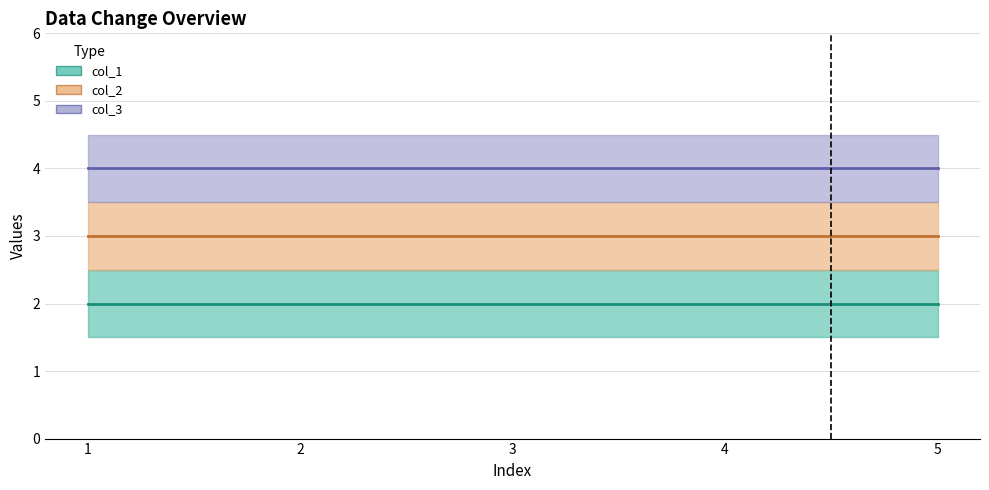

At which category is the sum across all series the highest?

1